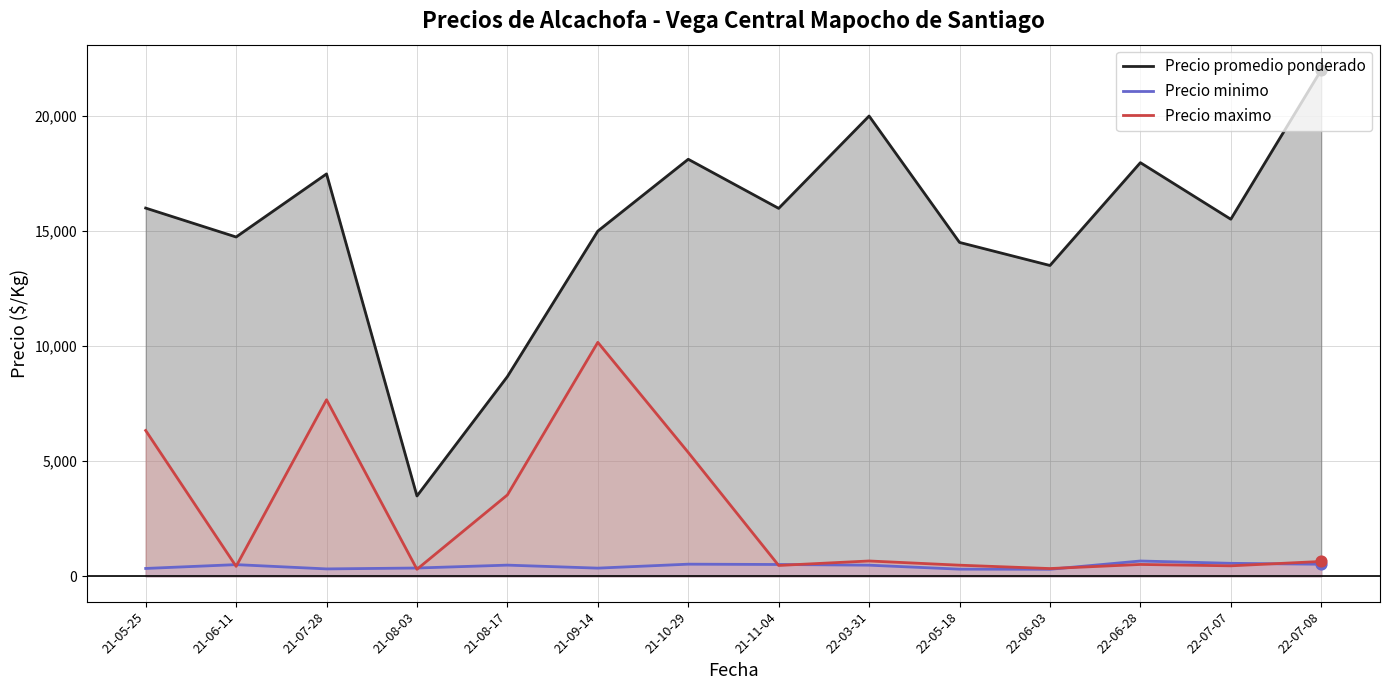

At which category is the sum across all series the highest?

21-09-14